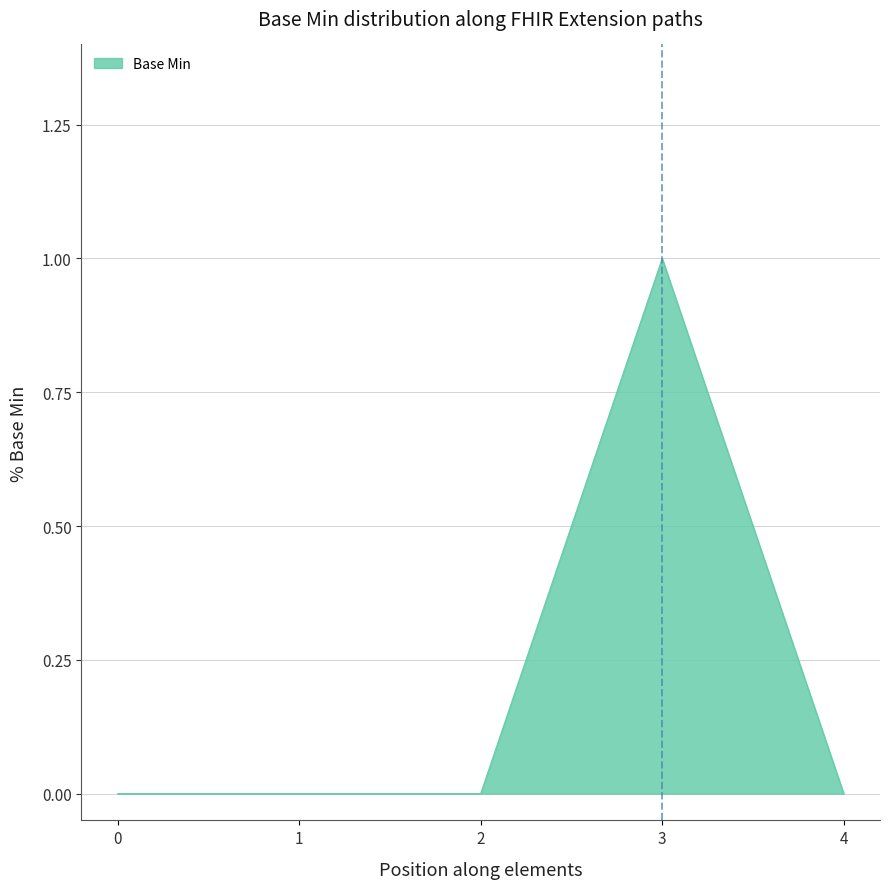

The value at 1 is 0. True or false?

True